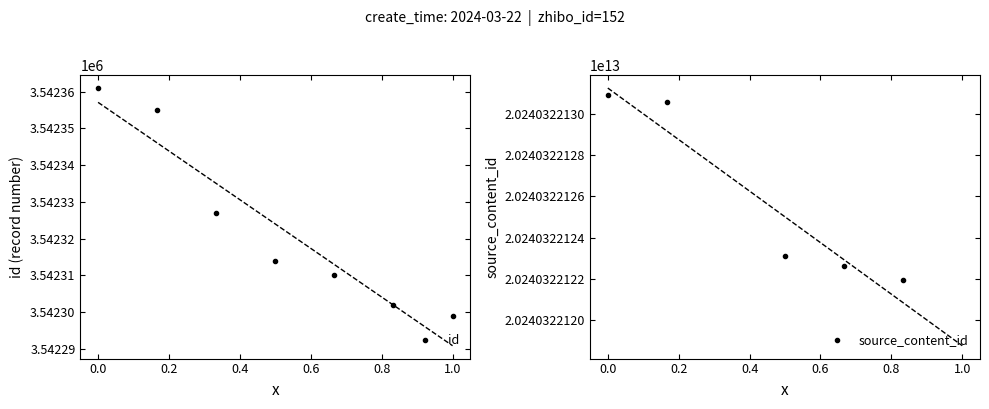

Is this an area chart (filled region under the line)?

No